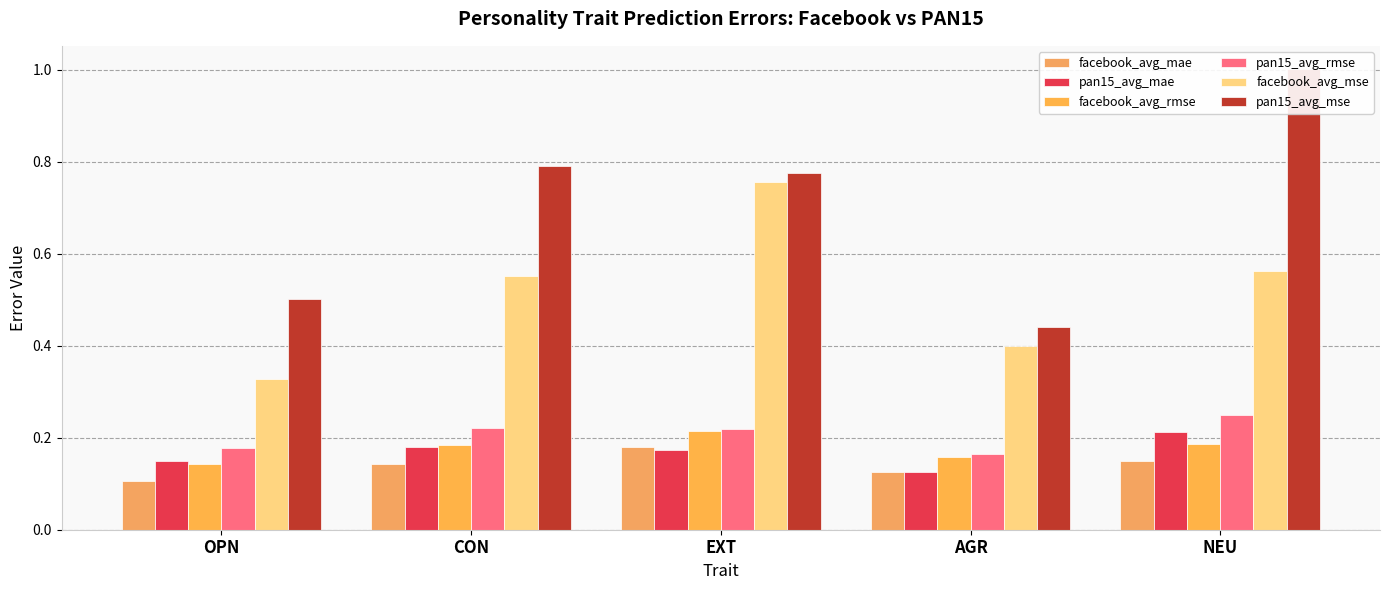

Rank the series at OPN from lowest to highest value.

facebook_avg_mae, facebook_avg_rmse, pan15_avg_mae, pan15_avg_rmse, facebook_avg_mse, pan15_avg_mse